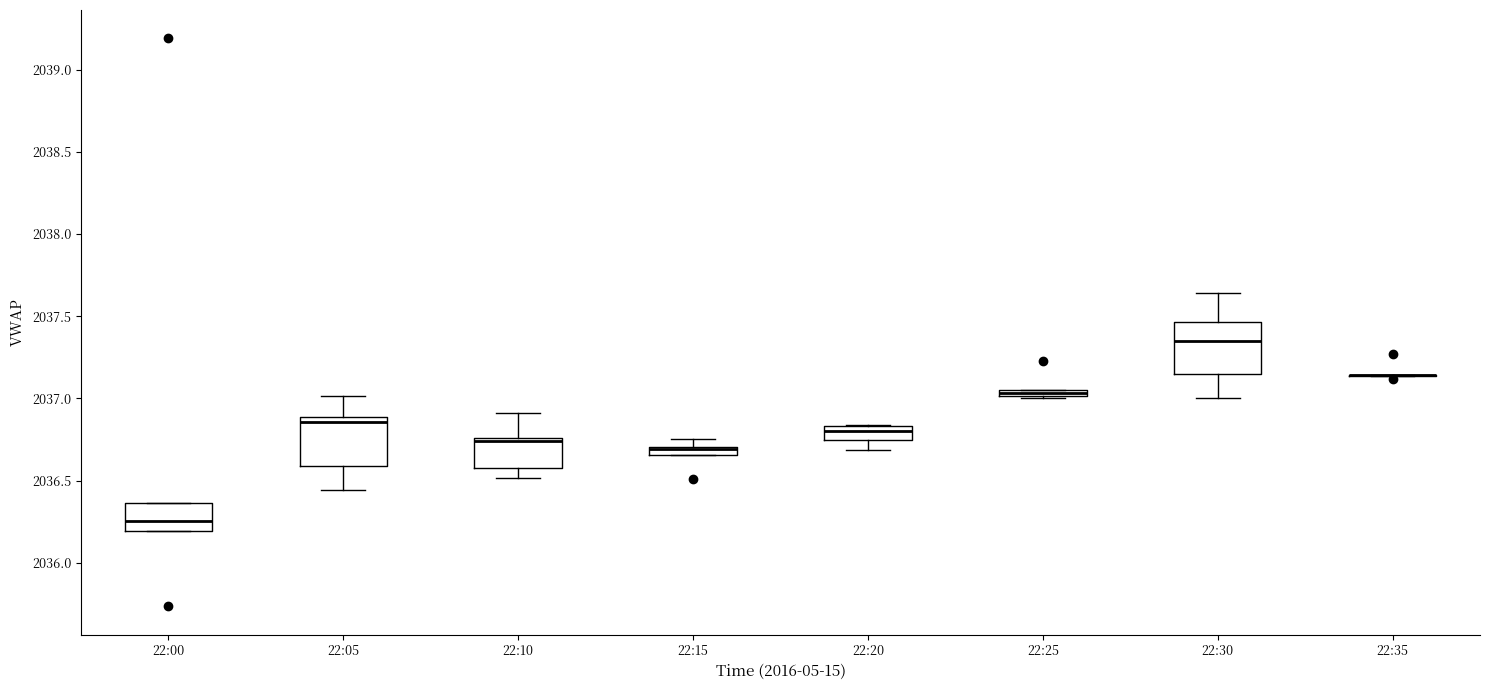

Where is the lower edge of the box for 22:15 on the y-axis? The values are not printed on the chart, so give them approximately, as read against the axis.

2036.65